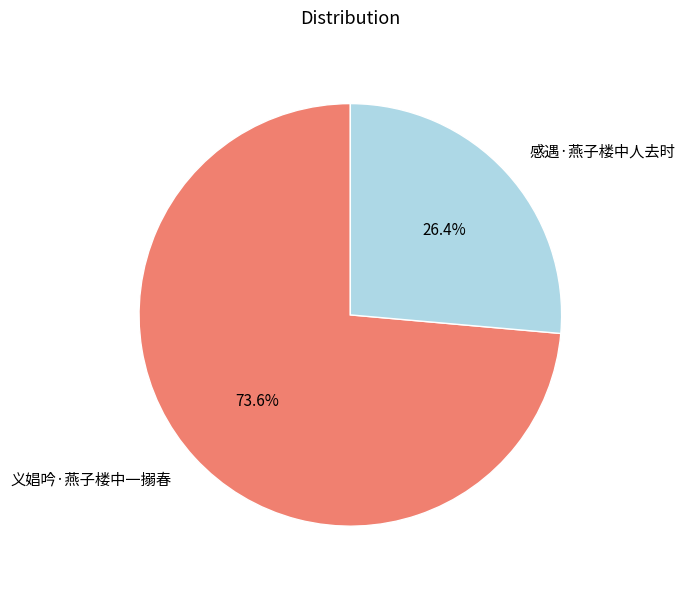

Count the number of slices in the pie.

2